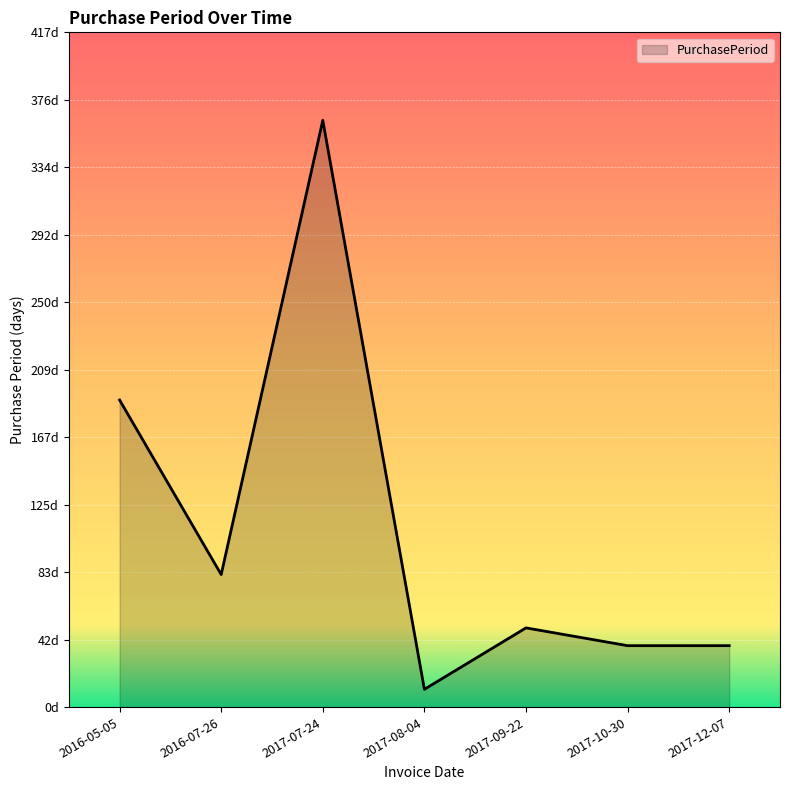

What is the change in value from 2017-08-04 to 2017-12-07?

+27